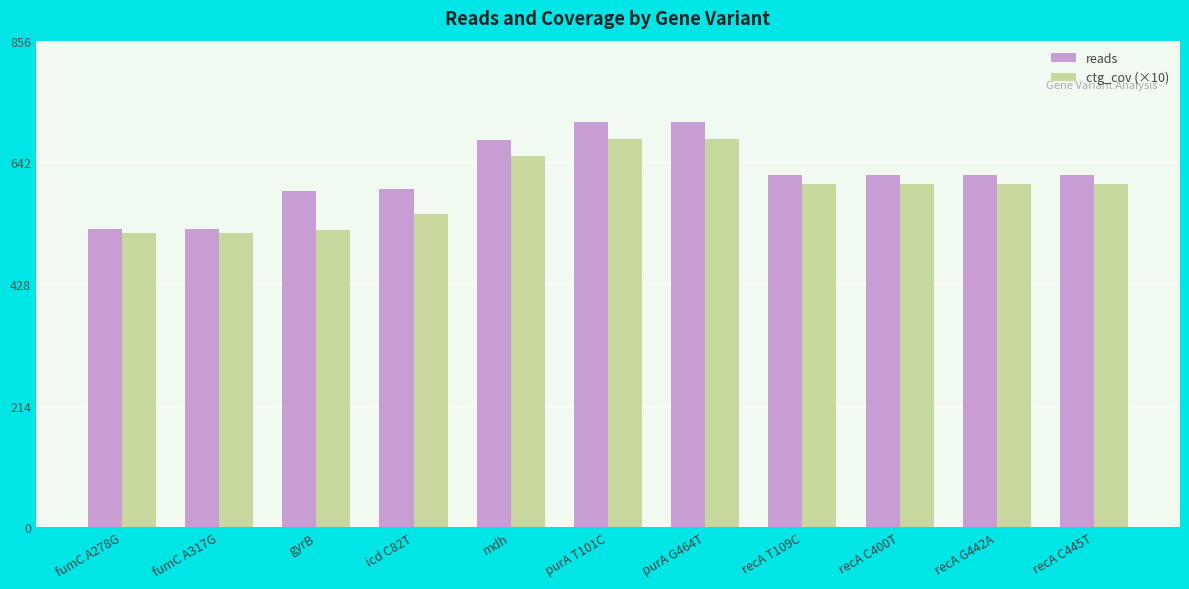

What is the smallest value displayed?

518